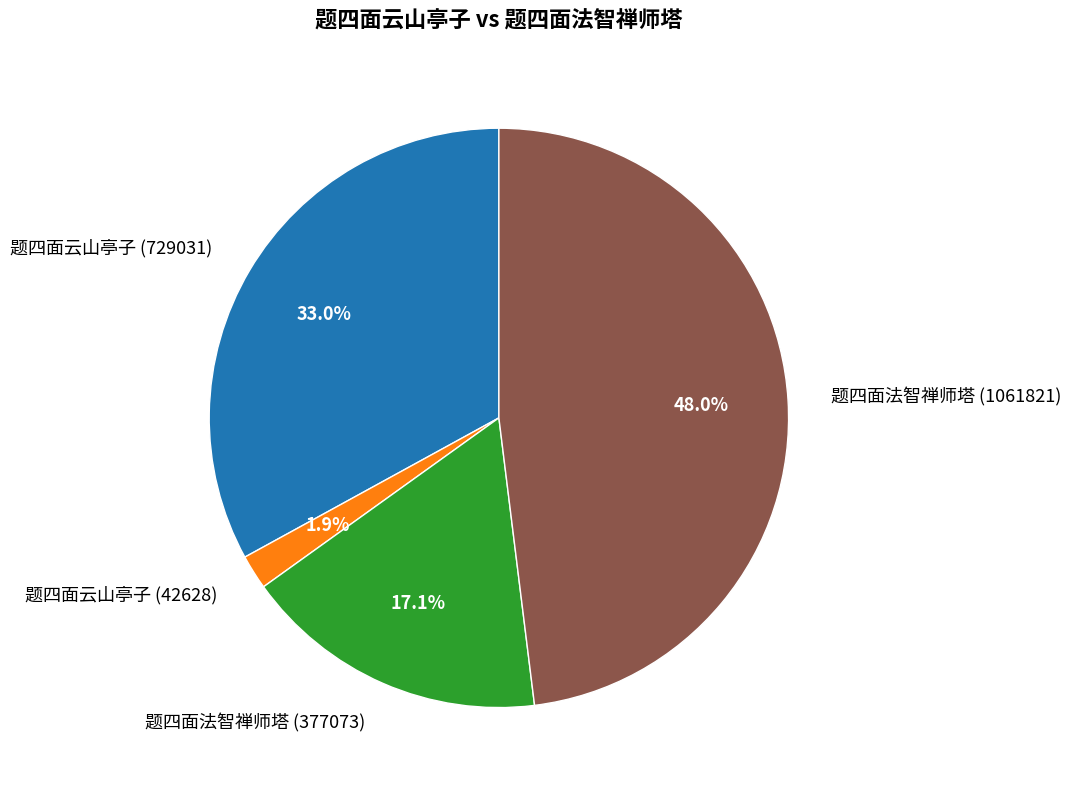

How many segments does this pie chart have?

4